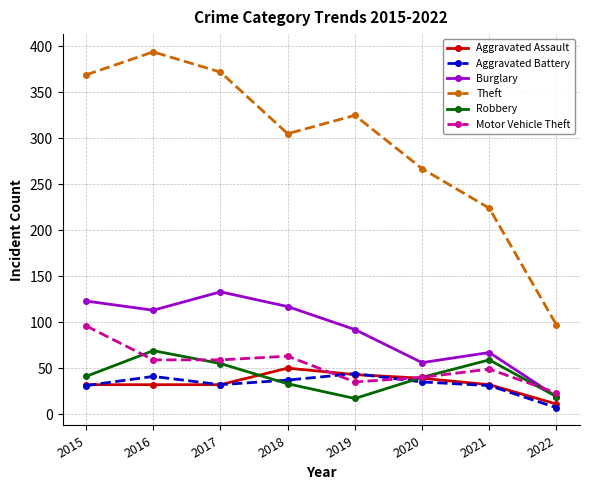

Which series has the largest total across all categories?

Theft